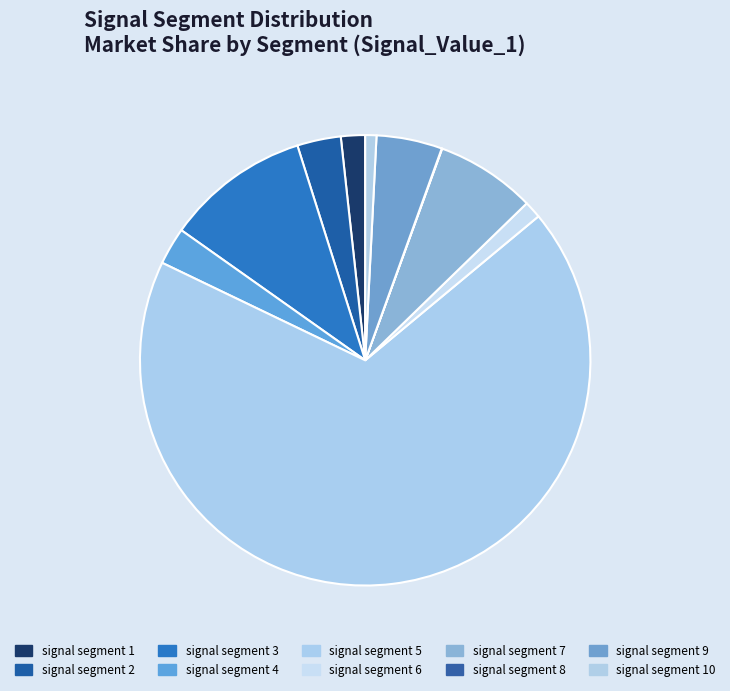

To the nearest percent, what is the difference between the signal segment 10 and signal segment 1 slice percentages?

1%